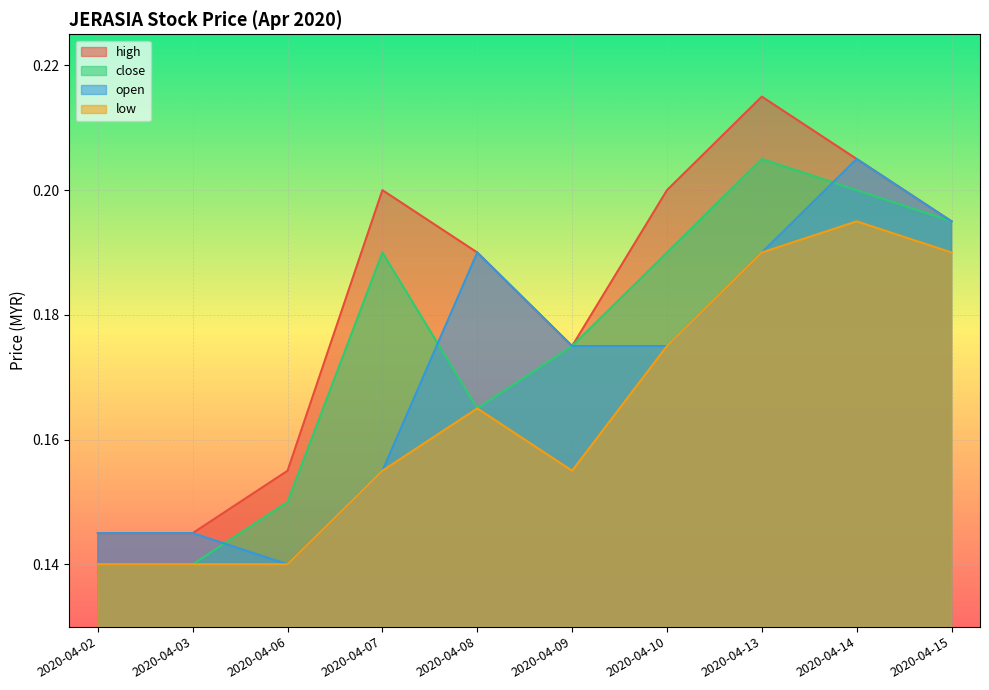

How many intersections are there between close and open?

3